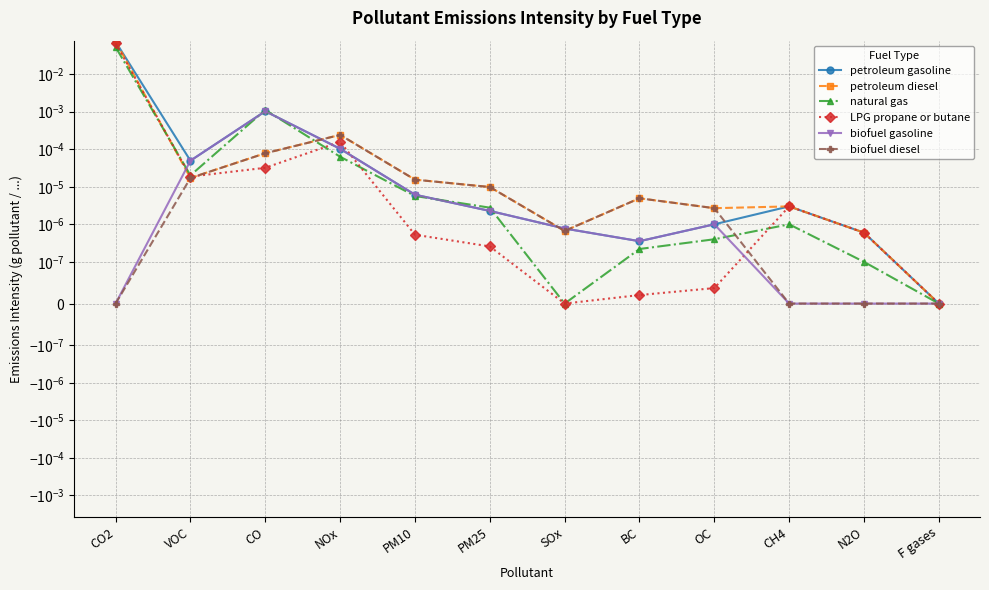

What position from the right is CH4?

3